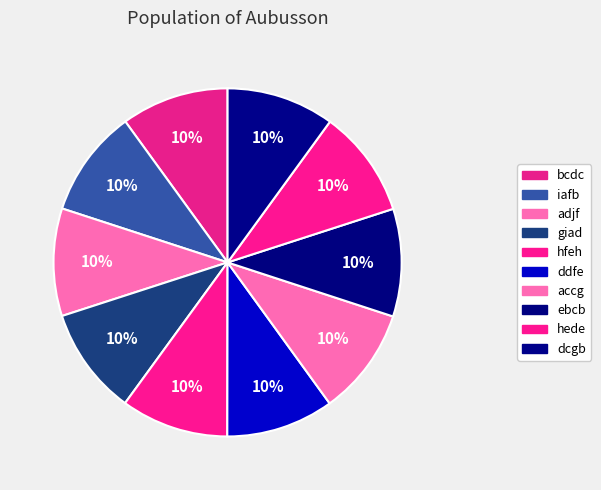

Is there a majority slice in this chart?

No